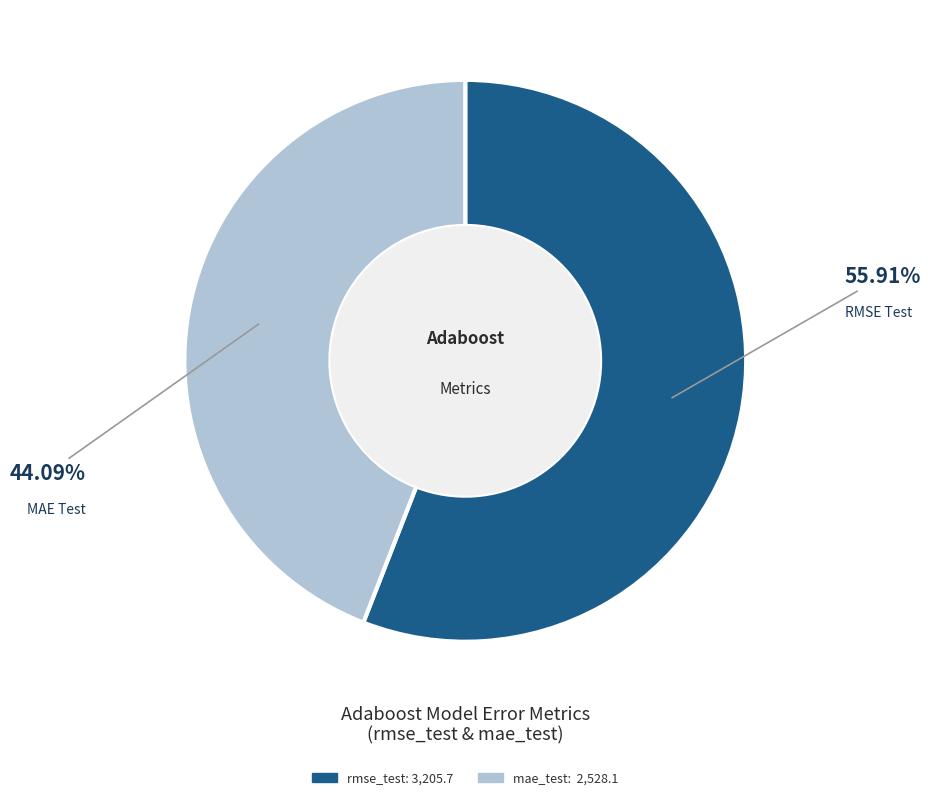

Which has a higher value, mae_test or rmse_test?

rmse_test